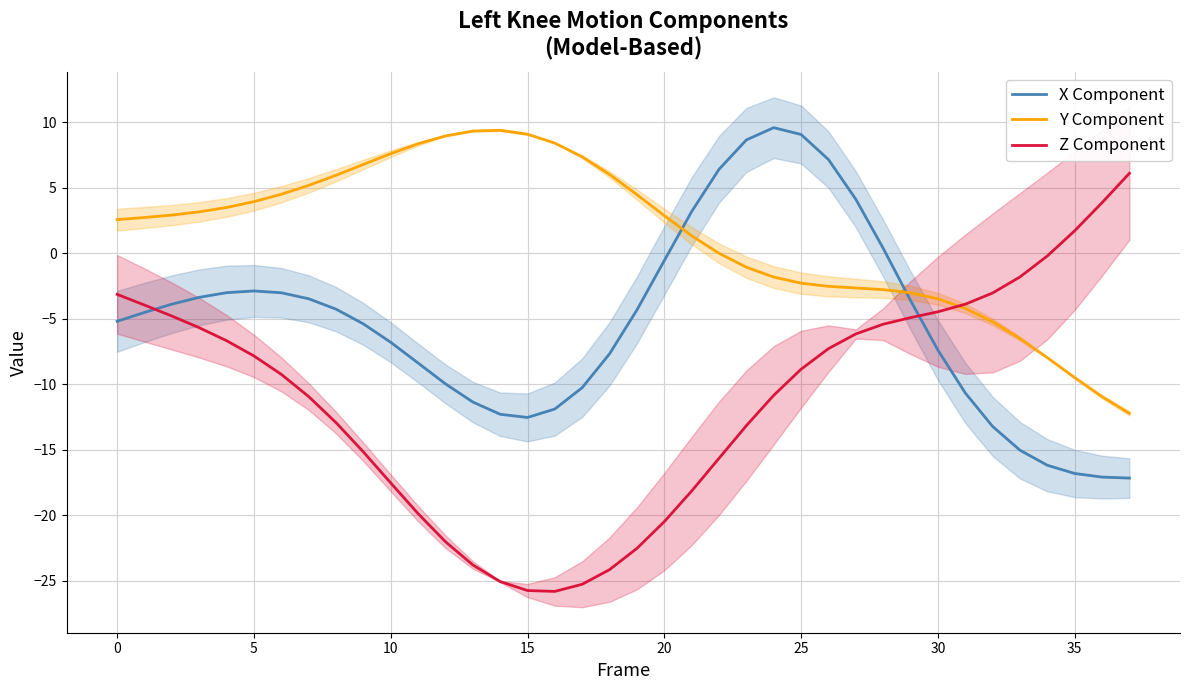

Reading right to left, extract all data points from this chart.

X Component: -17.2	-17.1	-16.8	-16.2	-15.0	-13.2	-10.7	-7.4	-3.6	0.4	4.1	7.1	9.1	9.6	8.6	6.4	3.2	-0.6	-4.3	-7.7	-10.3	-11.9	-12.5	-12.3	-11.4	-10.0	-8.4	-6.8	-5.4	-4.3	-3.5	-3.0	-2.9	-3.0	-3.4	-3.9	-4.5	-5.2
Y Component: -12.2	-11.0	-9.5	-8.0	-6.5	-5.2	-4.2	-3.5	-3.0	-2.8	-2.7	-2.5	-2.3	-1.8	-1.1	-0.0	1.3	2.9	4.5	6.0	7.4	8.4	9.1	9.4	9.3	8.9	8.3	7.6	6.8	5.9	5.2	4.5	3.9	3.5	3.2	2.9	2.7	2.6
Z Component: 6.1	3.9	1.7	-0.2	-1.8	-3.0	-3.9	-4.5	-4.9	-5.4	-6.2	-7.3	-8.9	-10.8	-13.2	-15.7	-18.1	-20.5	-22.5	-24.1	-25.3	-25.8	-25.7	-25.1	-23.8	-22.0	-19.9	-17.5	-15.2	-12.9	-10.9	-9.2	-7.8	-6.7	-5.7	-4.8	-4.0	-3.1